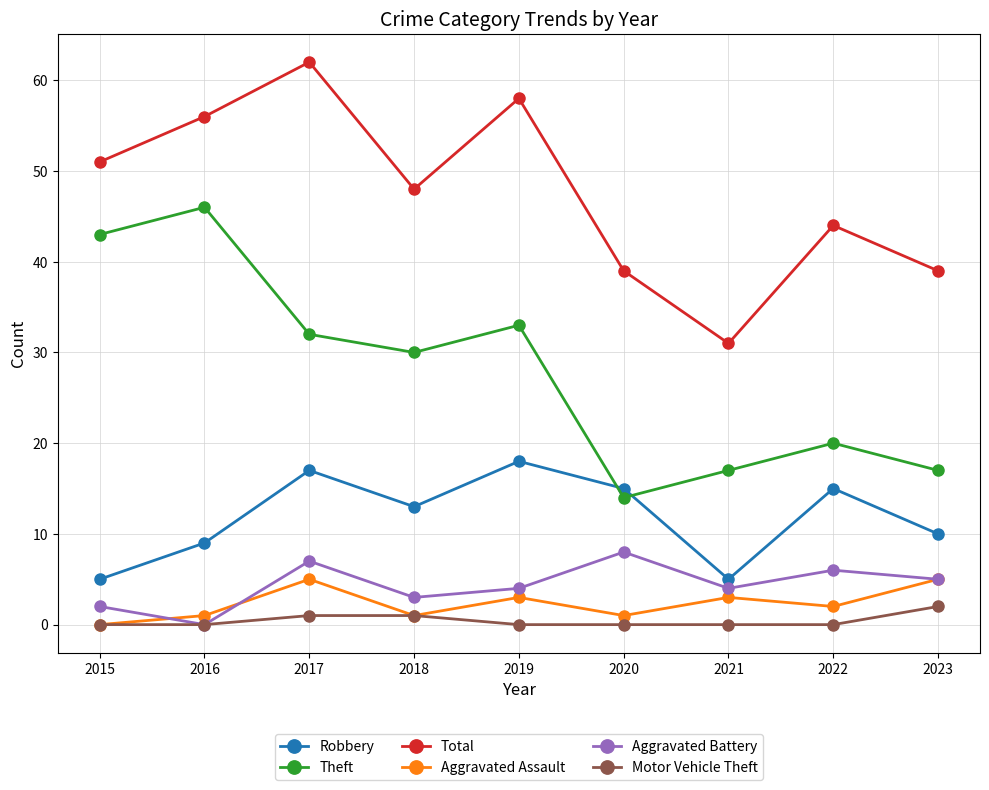

The value of Total at 2023 is 39. True or false?

True